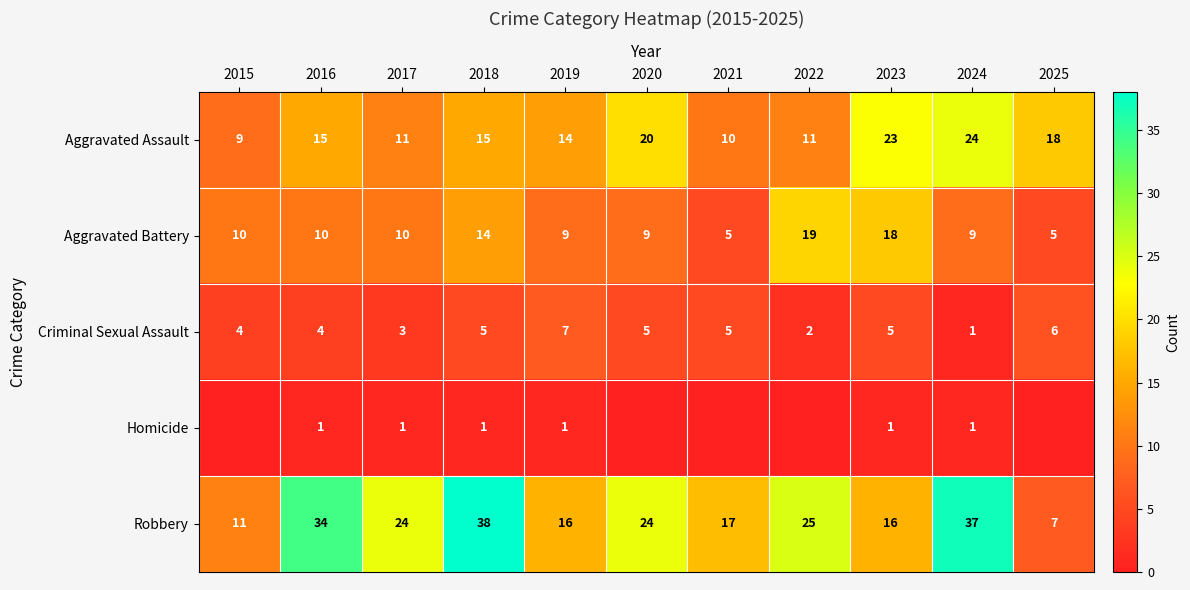

What is the difference between the highest and lowest values at 2025?

18